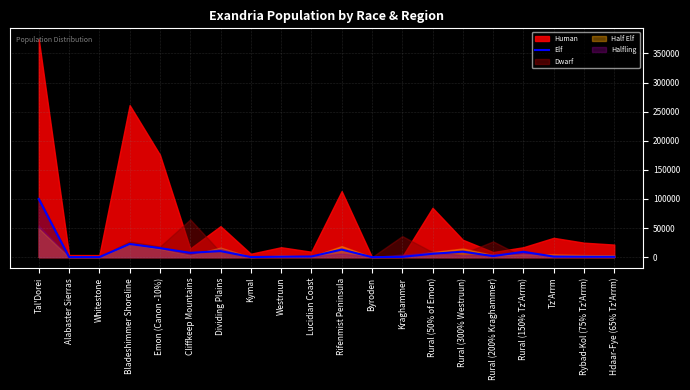

How many points are lower than both their immediate neighbors (excluding endpoints)?

5